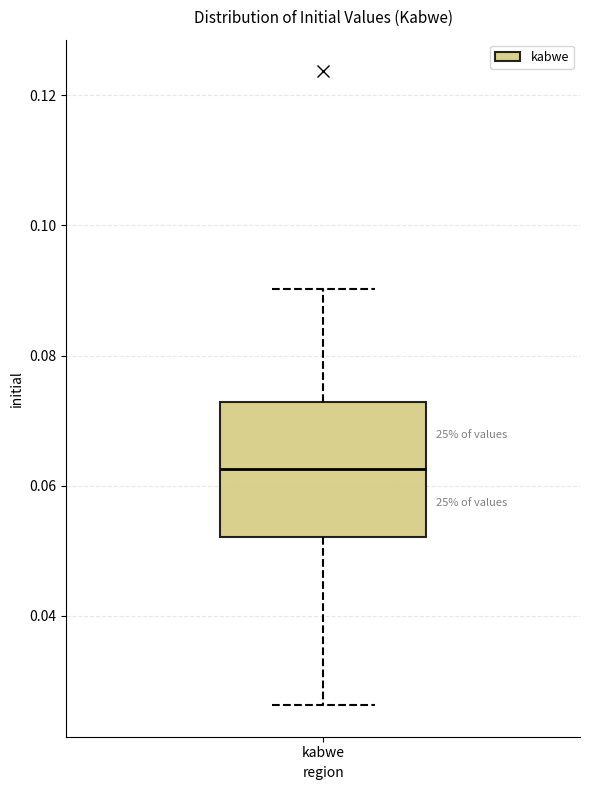

Where does the upper whisker of the box for kabwe end on the y-axis? The values are not printed on the chart, so give them approximately, as read against the axis.

0.090